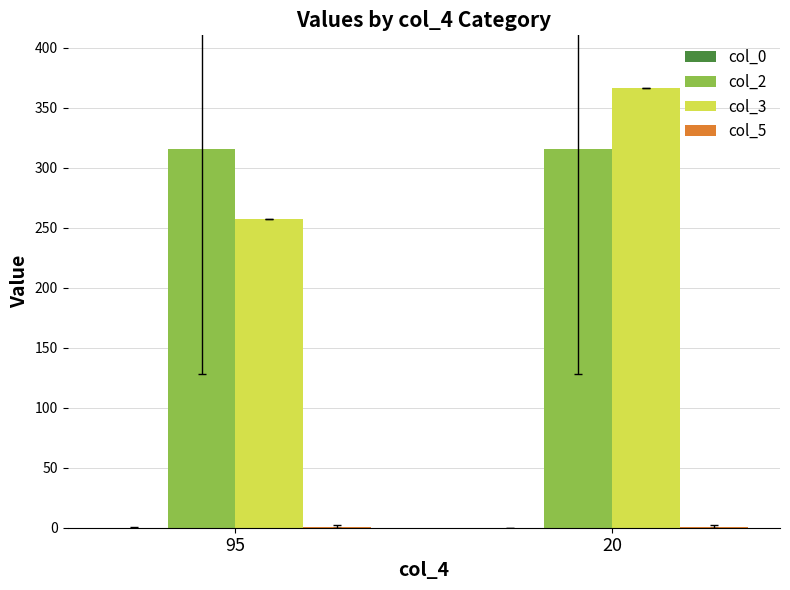

Is it true that col_3 equals 97.1 at 95?

False